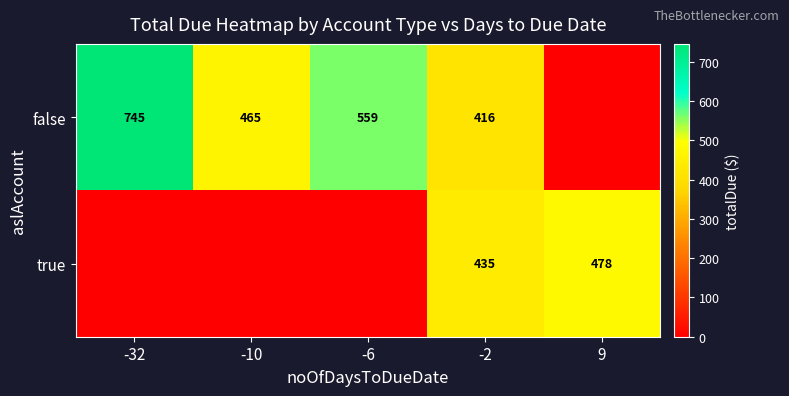

Is it true that true equals 705 at -2?

False